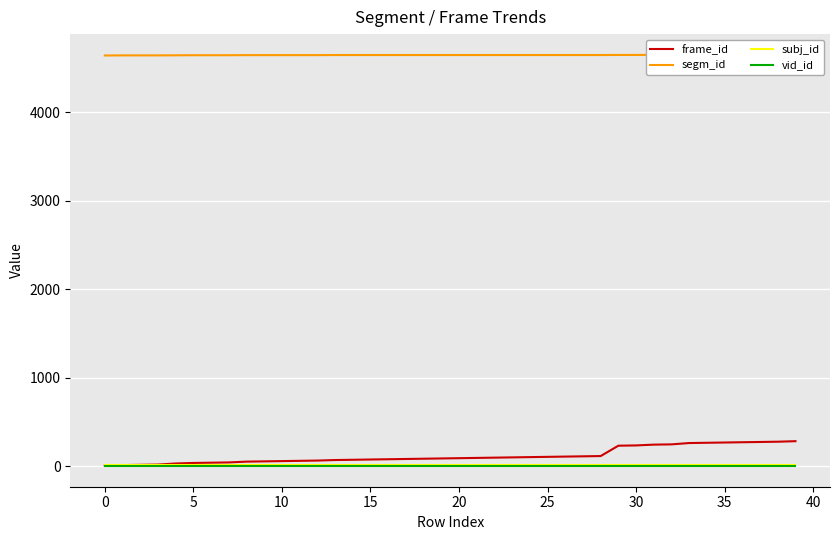

Which series has the widest spread of values?

frame_id